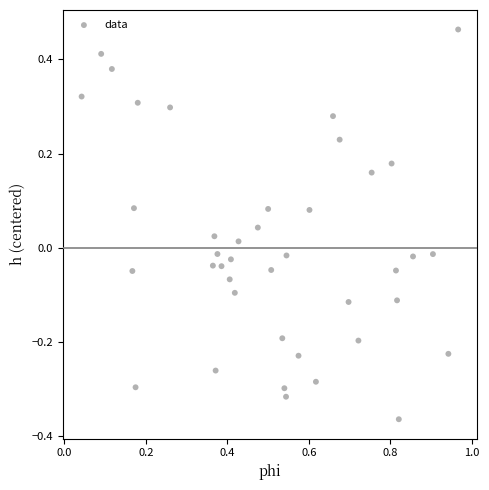

What is the range of Y values (max minus min)?

0.8